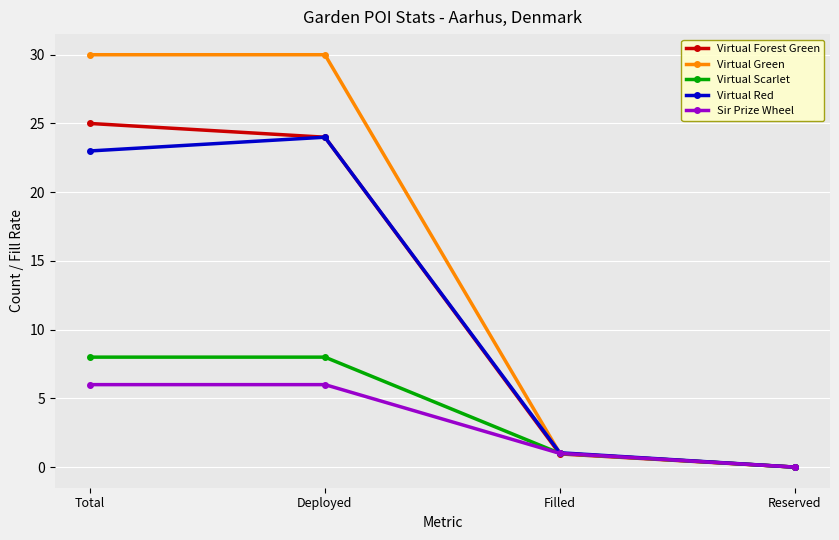

What position from the right is Total?

4